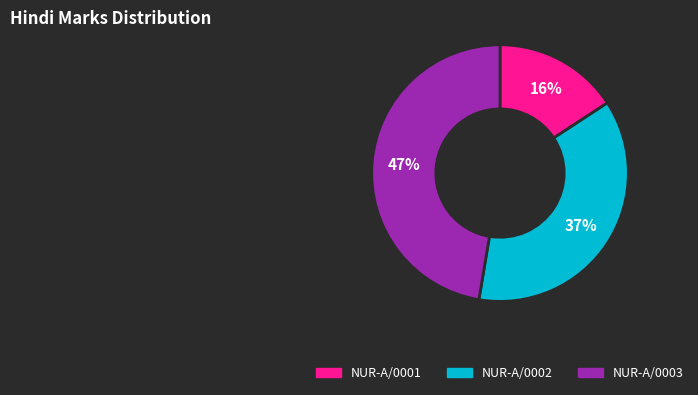

Is there a majority slice in this chart?

No